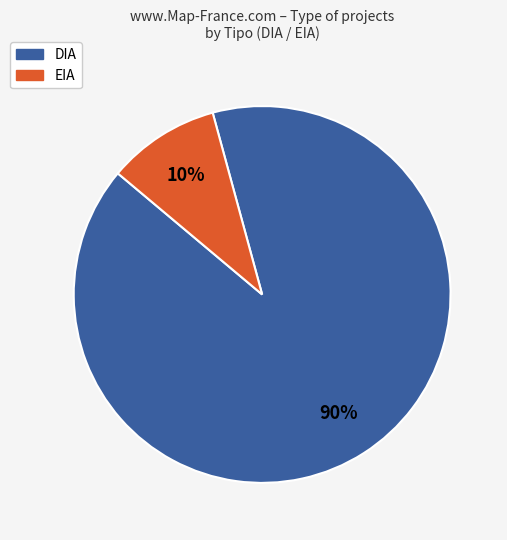

Between EIA and DIA, which is larger?

DIA